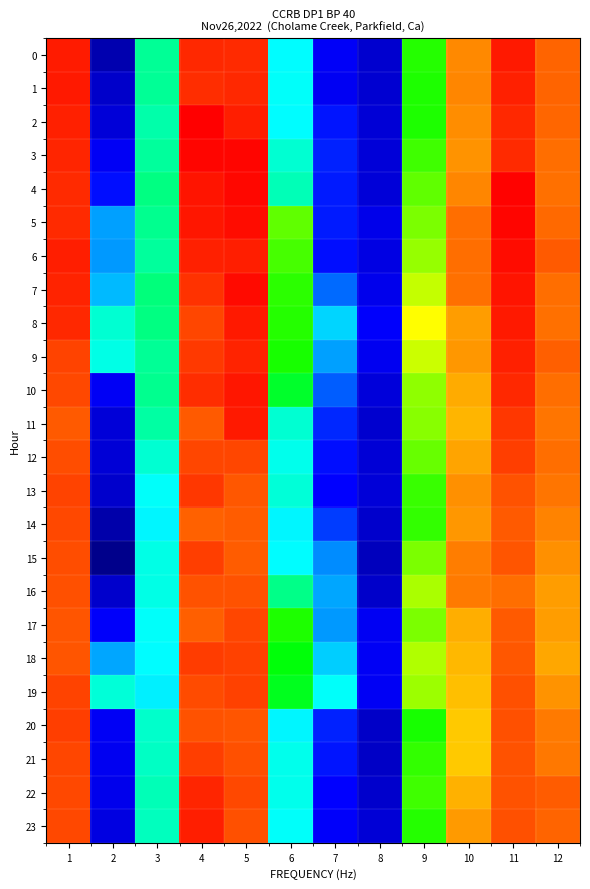

Reading left to right, extract all data points from this chart.

0: 1=0.4	2=0.3	3=0.4	4=0.4	5=0.4	6=0.4	7=0.3	8=0.3	9=0.4	10=0.4	11=0.4	12=0.4
1: 1=0.4	2=0.3	3=0.4	4=0.4	5=0.4	6=0.4	7=0.3	8=0.3	9=0.4	10=0.4	11=0.4	12=0.4
2: 1=0.4	2=0.3	3=0.4	4=0.4	5=0.4	6=0.4	7=0.4	8=0.3	9=0.4	10=0.4	11=0.4	12=0.4
3: 1=0.4	2=0.3	3=0.4	4=0.4	5=0.4	6=0.4	7=0.4	8=0.3	9=0.4	10=0.4	11=0.4	12=0.4
4: 1=0.4	2=0.3	3=0.4	4=0.4	5=0.4	6=0.4	7=0.4	8=0.3	9=0.4	10=0.4	11=0.4	12=0.4
5: 1=0.4	2=0.4	3=0.4	4=0.4	5=0.4	6=0.4	7=0.4	8=0.3	9=0.4	10=0.4	11=0.4	12=0.4
6: 1=0.4	2=0.4	3=0.4	4=0.4	5=0.4	6=0.4	7=0.3	8=0.3	9=0.4	10=0.4	11=0.4	12=0.4
7: 1=0.4	2=0.4	3=0.4	4=0.4	5=0.4	6=0.4	7=0.4	8=0.3	9=0.4	10=0.4	11=0.4	12=0.4
8: 1=0.4	2=0.4	3=0.4	4=0.4	5=0.4	6=0.4	7=0.4	8=0.3	9=0.4	10=0.4	11=0.4	12=0.4
9: 1=0.4	2=0.4	3=0.4	4=0.4	5=0.4	6=0.4	7=0.4	8=0.3	9=0.4	10=0.4	11=0.4	12=0.4
10: 1=0.4	2=0.3	3=0.4	4=0.4	5=0.4	6=0.4	7=0.4	8=0.3	9=0.4	10=0.4	11=0.4	12=0.4
11: 1=0.4	2=0.3	3=0.4	4=0.4	5=0.4	6=0.4	7=0.4	8=0.3	9=0.4	10=0.4	11=0.4	12=0.4
12: 1=0.4	2=0.3	3=0.4	4=0.4	5=0.4	6=0.4	7=0.3	8=0.3	9=0.4	10=0.4	11=0.4	12=0.4
13: 1=0.4	2=0.3	3=0.4	4=0.4	5=0.4	6=0.4	7=0.3	8=0.3	9=0.4	10=0.4	11=0.4	12=0.4
14: 1=0.4	2=0.3	3=0.4	4=0.4	5=0.4	6=0.4	7=0.4	8=0.3	9=0.4	10=0.4	11=0.4	12=0.4
15: 1=0.4	2=0.3	3=0.4	4=0.4	5=0.4	6=0.4	7=0.4	8=0.3	9=0.4	10=0.4	11=0.4	12=0.4
16: 1=0.4	2=0.3	3=0.4	4=0.4	5=0.4	6=0.4	7=0.4	8=0.3	9=0.4	10=0.4	11=0.4	12=0.4
17: 1=0.4	2=0.3	3=0.4	4=0.4	5=0.4	6=0.4	7=0.4	8=0.3	9=0.4	10=0.4	11=0.4	12=0.4
18: 1=0.4	2=0.4	3=0.4	4=0.4	5=0.4	6=0.4	7=0.4	8=0.3	9=0.4	10=0.4	11=0.4	12=0.4
19: 1=0.4	2=0.4	3=0.4	4=0.4	5=0.4	6=0.4	7=0.4	8=0.3	9=0.4	10=0.4	11=0.4	12=0.4
20: 1=0.4	2=0.3	3=0.4	4=0.4	5=0.4	6=0.4	7=0.4	8=0.3	9=0.4	10=0.4	11=0.4	12=0.4
21: 1=0.4	2=0.3	3=0.4	4=0.4	5=0.4	6=0.4	7=0.4	8=0.3	9=0.4	10=0.4	11=0.4	12=0.4
22: 1=0.4	2=0.3	3=0.4	4=0.4	5=0.4	6=0.4	7=0.3	8=0.3	9=0.4	10=0.4	11=0.4	12=0.4
23: 1=0.4	2=0.3	3=0.4	4=0.4	5=0.4	6=0.4	7=0.3	8=0.3	9=0.4	10=0.4	11=0.4	12=0.4